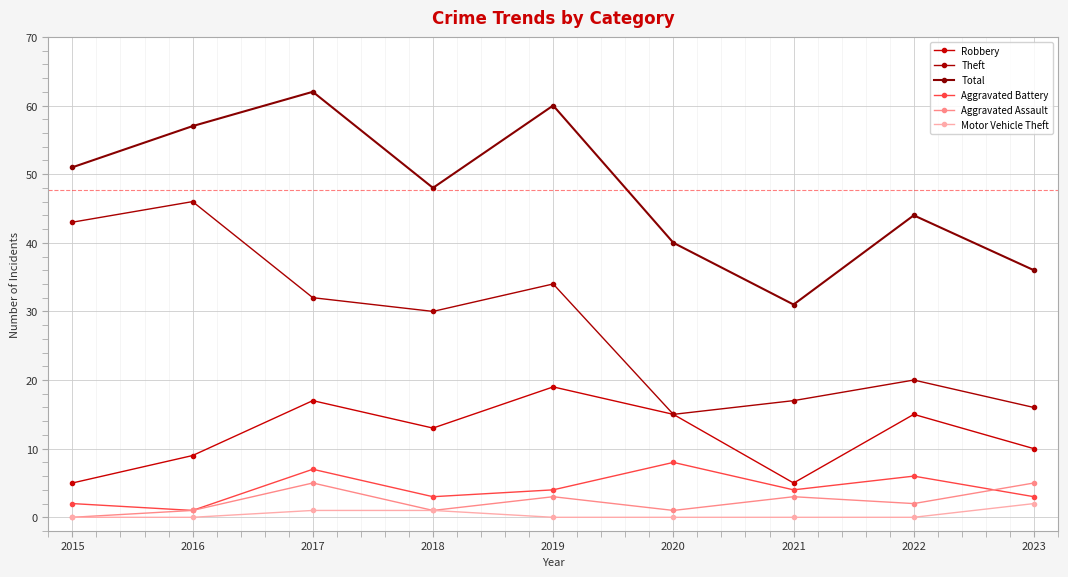

Which series has the largest range (max minus min)?

Theft